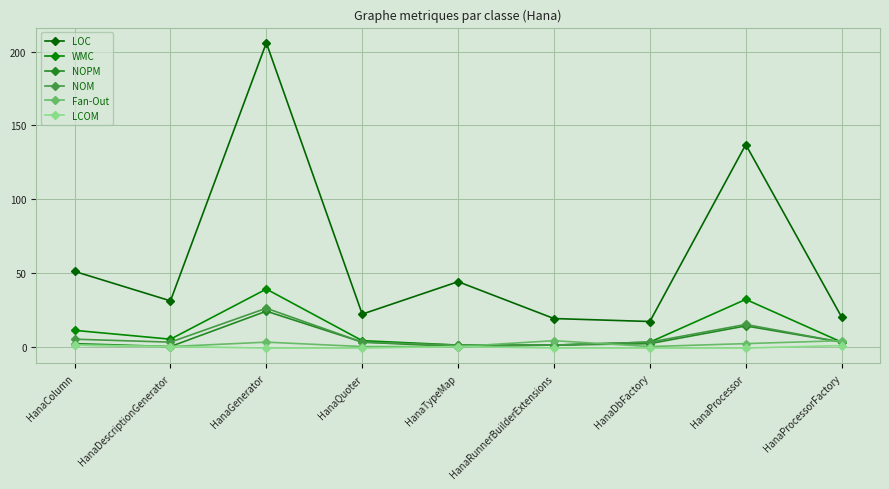

Which series has the largest range (max minus min)?

LOC